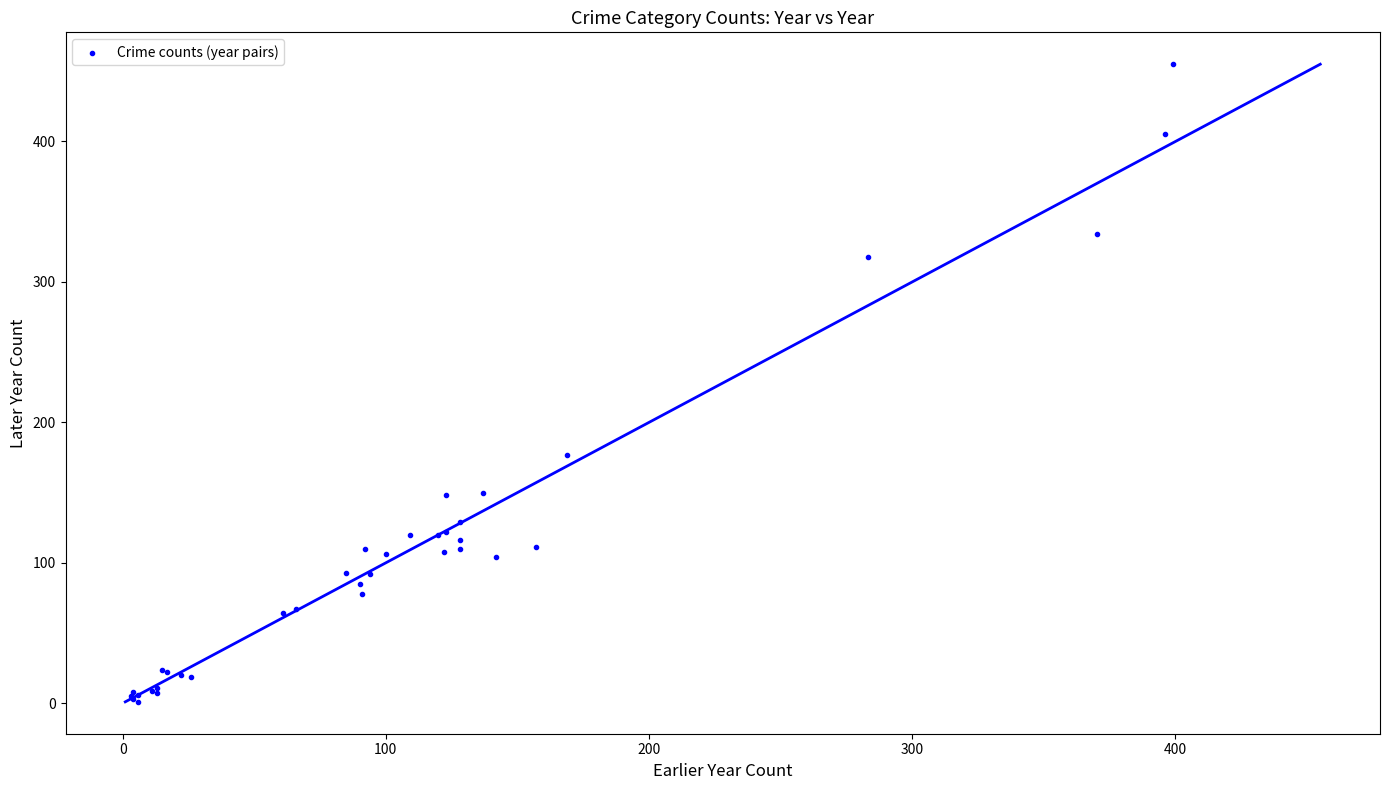

What Y value in the scatter plot is closest to 228?

177